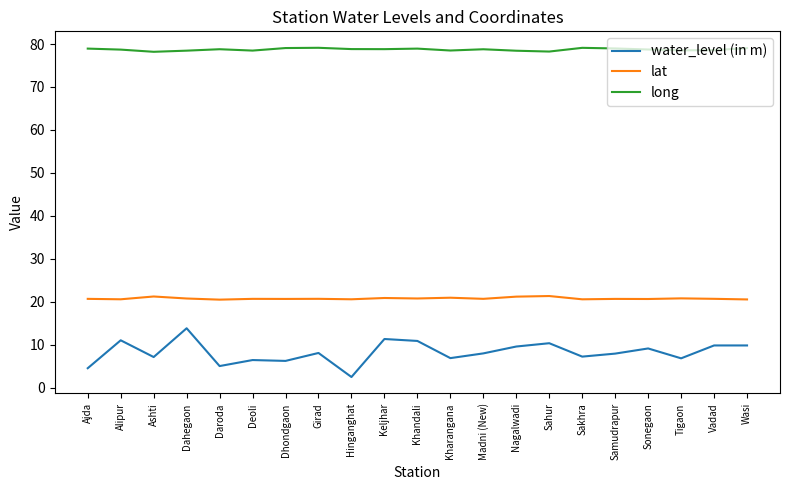

True or false: lat and long intersect in this chart.

False